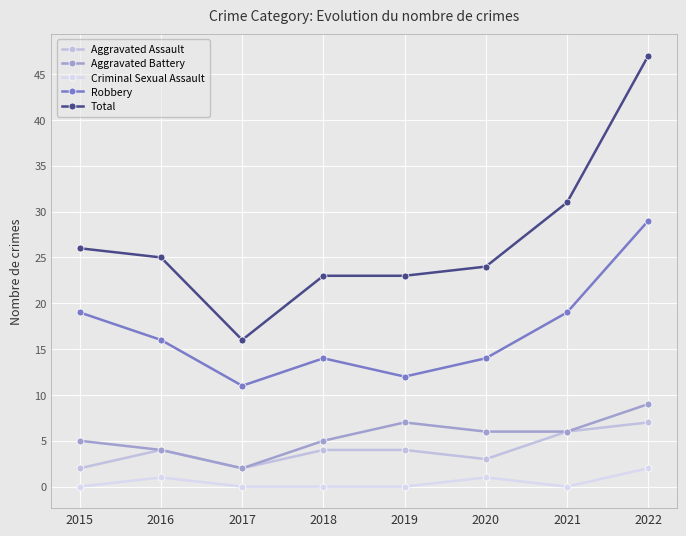

What are all the series names shown in the legend?

Aggravated Assault, Aggravated Battery, Criminal Sexual Assault, Robbery, Total